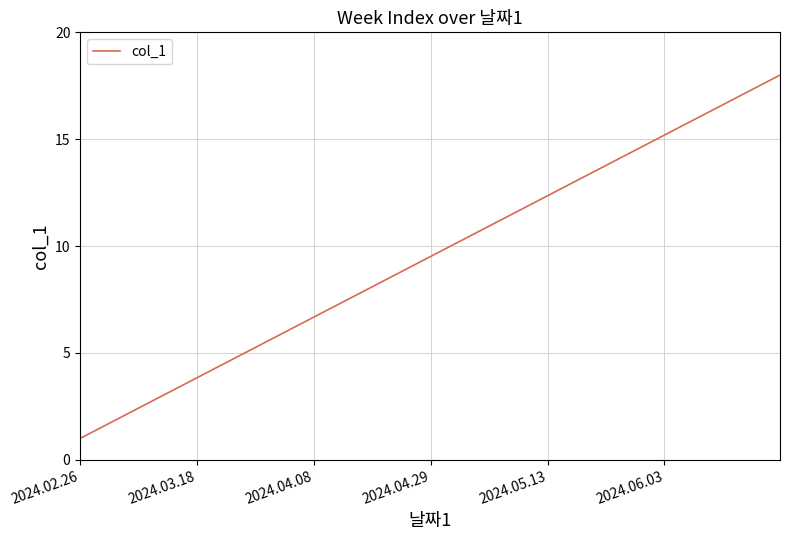

What is the maximum value shown in the chart?

18.0